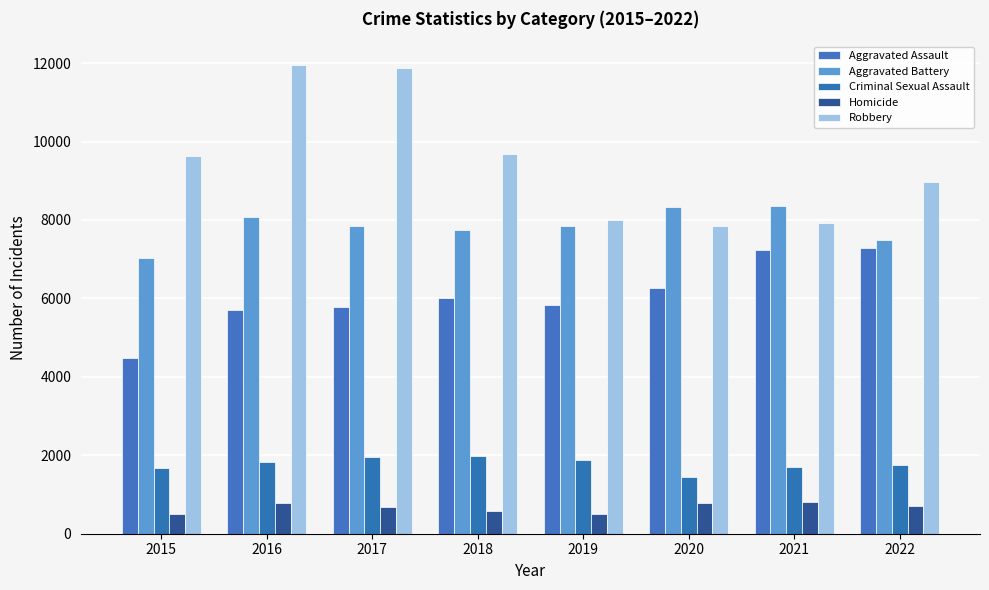

How many series are shown in this chart?

5